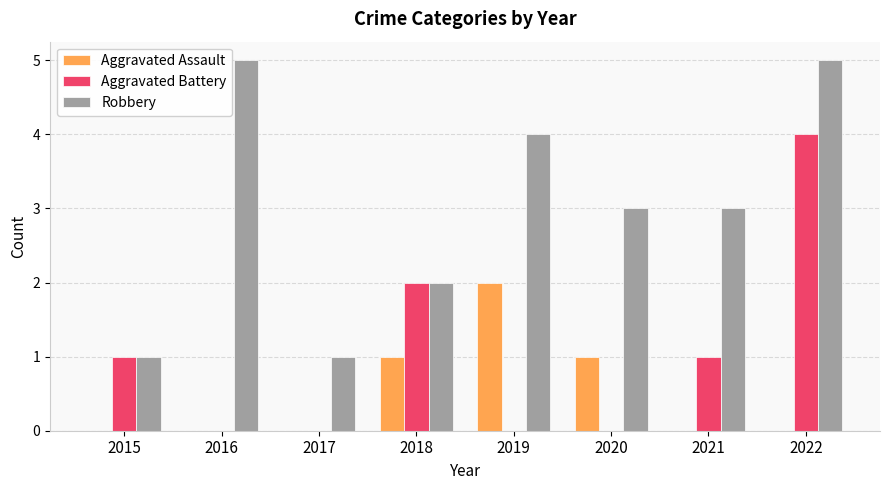

What is the sum of all Aggravated Battery values?

8